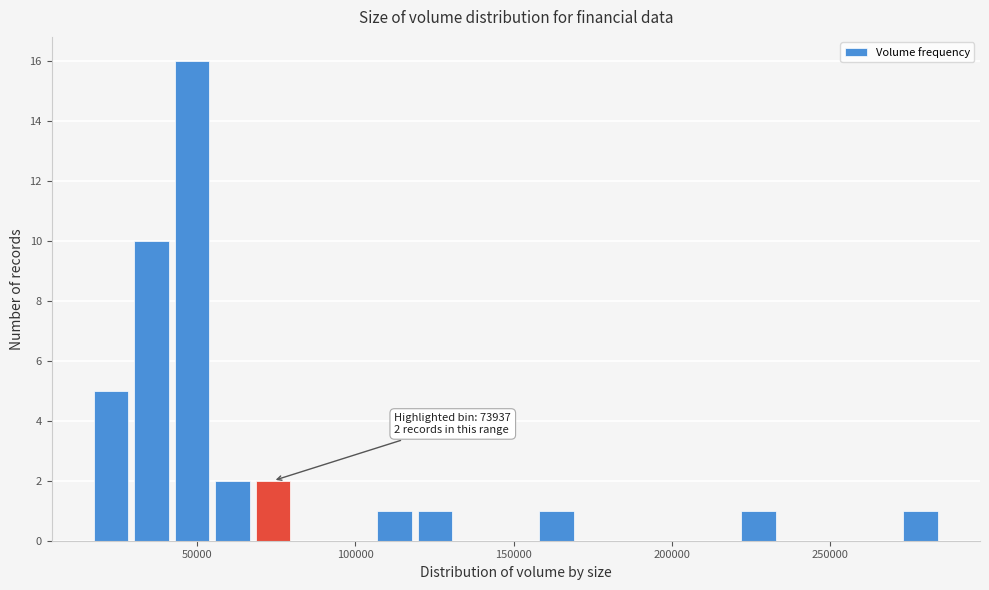

Read against the x-axis, roughly where is the centre of the tallest bar?

50000